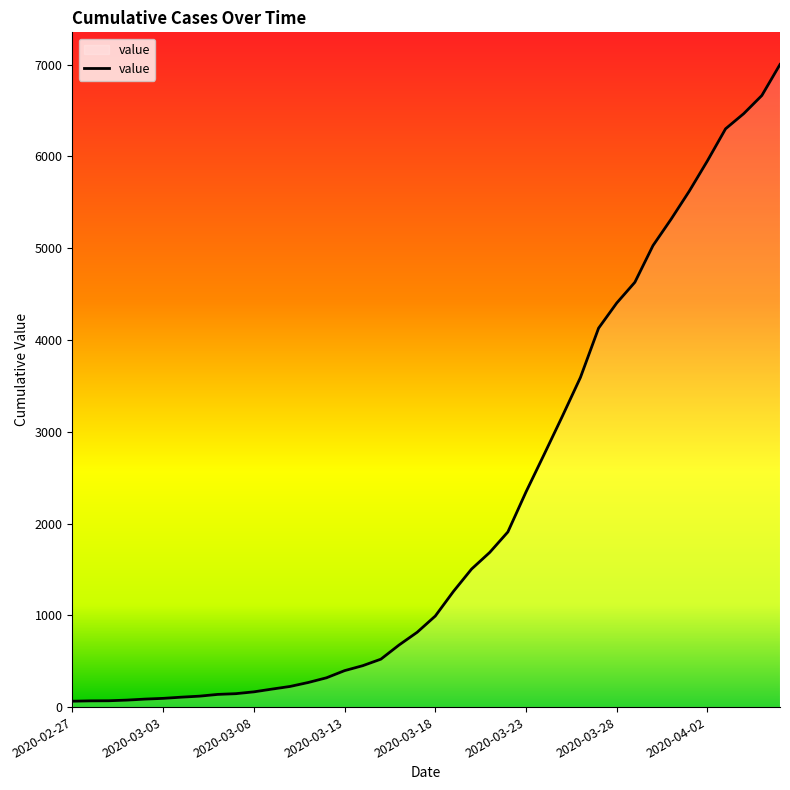

What is the greatest value displayed?

7001